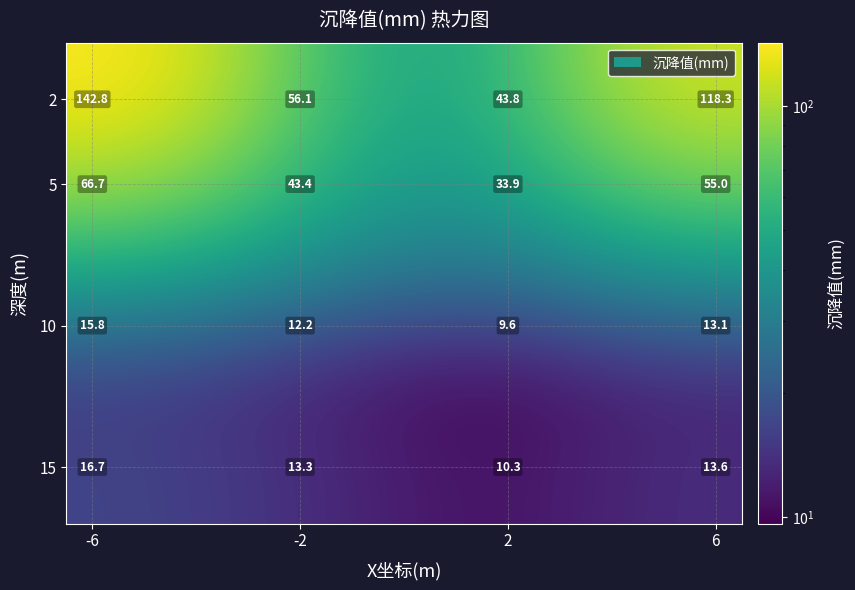

What is the greatest value displayed?

142.8